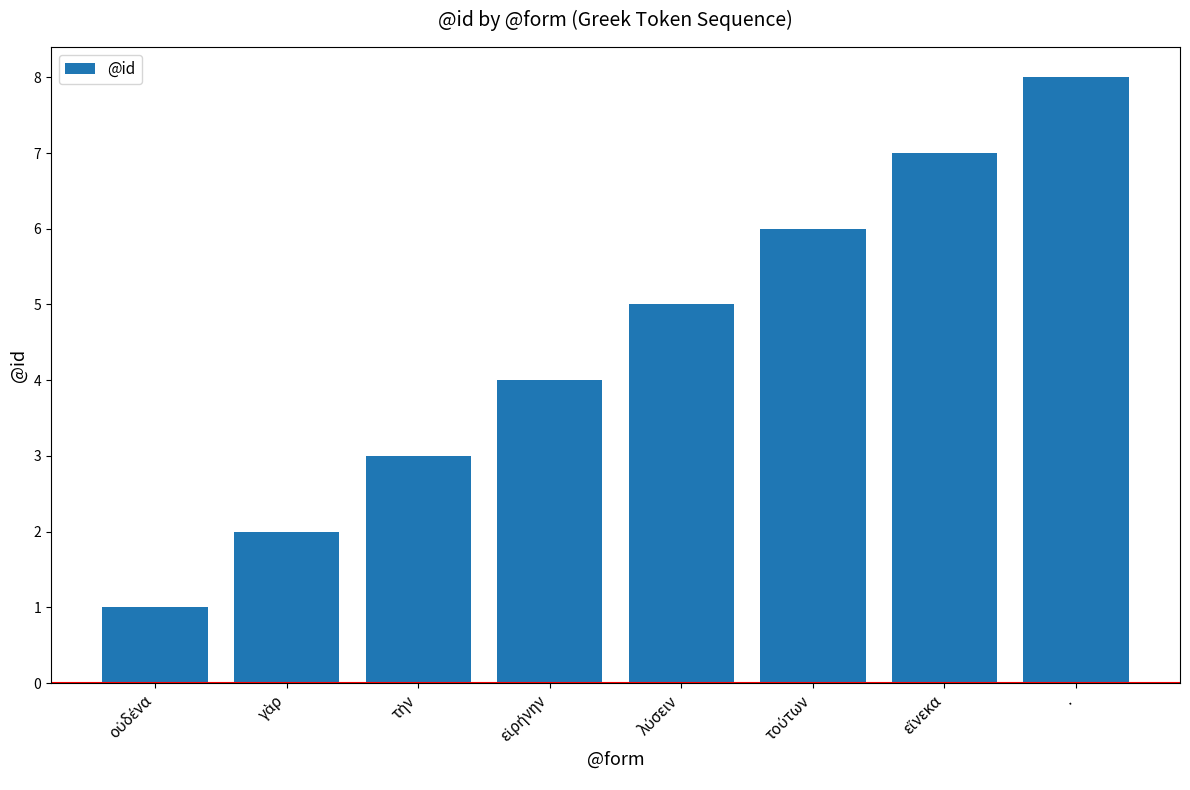

Reading left to right, extract all data points from this chart.

1	2	3	4	5	6	7	8